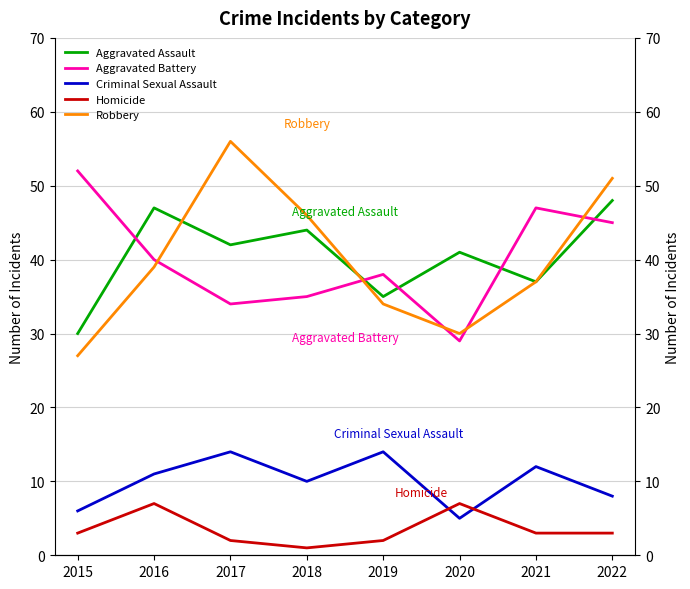

What is the difference between the maximum and minimum values in the Robbery series?

29